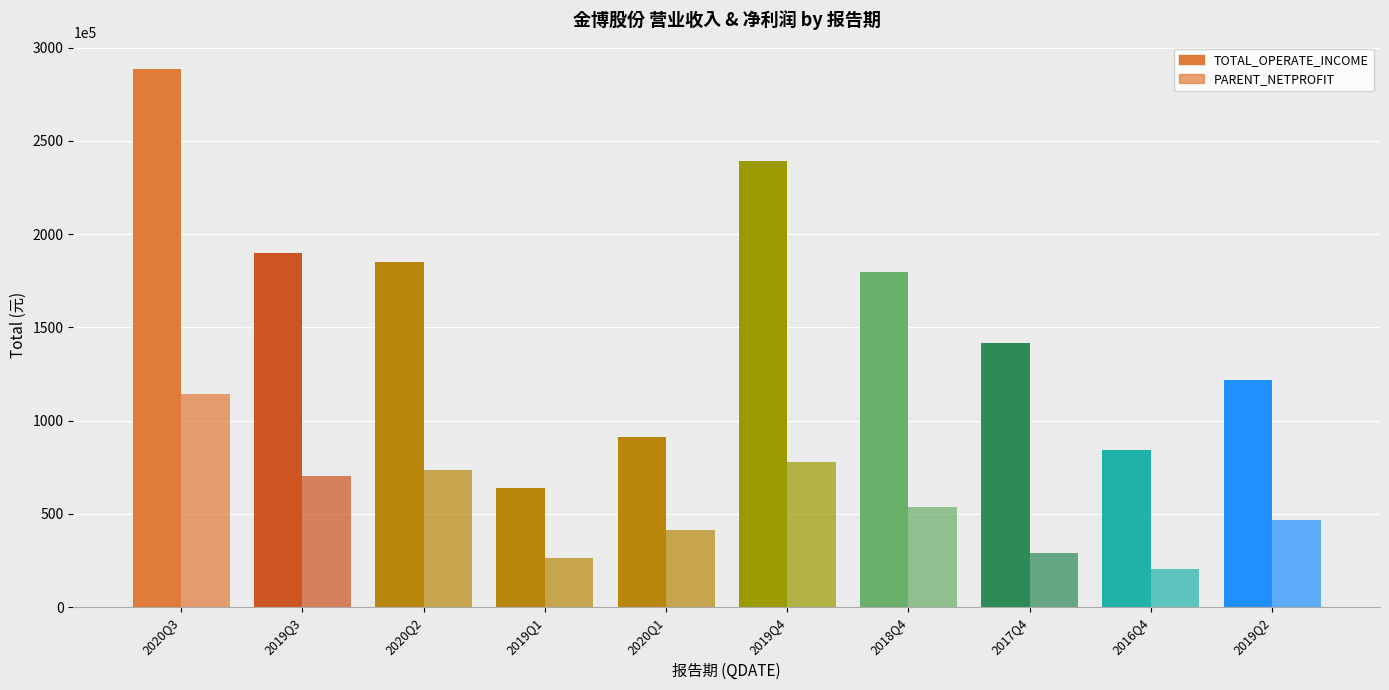

How many bars are there in each group?

2